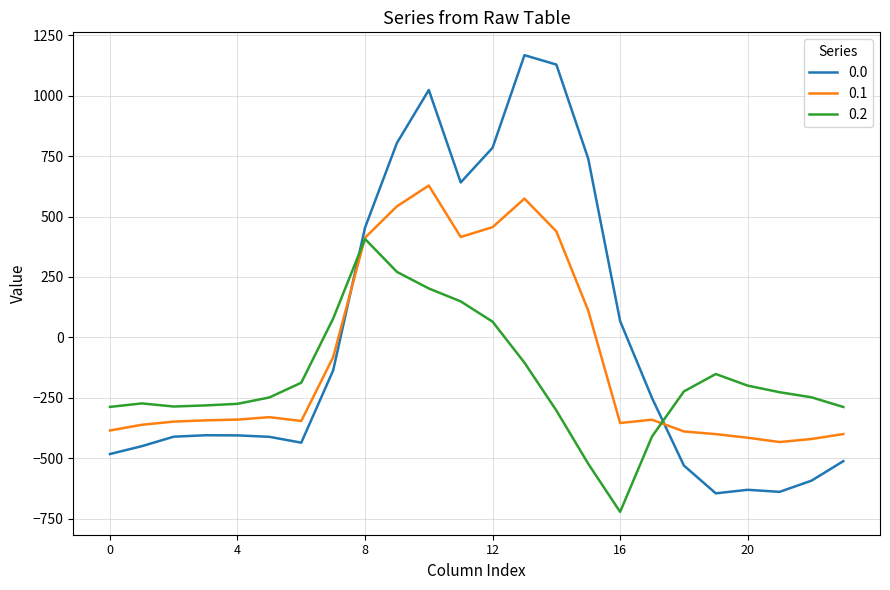

After their last crossing, which series has the higher values: 0.0 or 0.1?

0.1